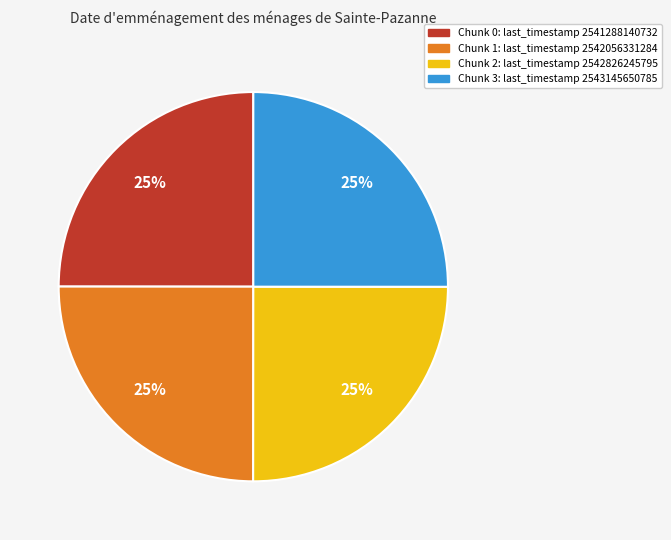

Is there a majority slice in this chart?

No